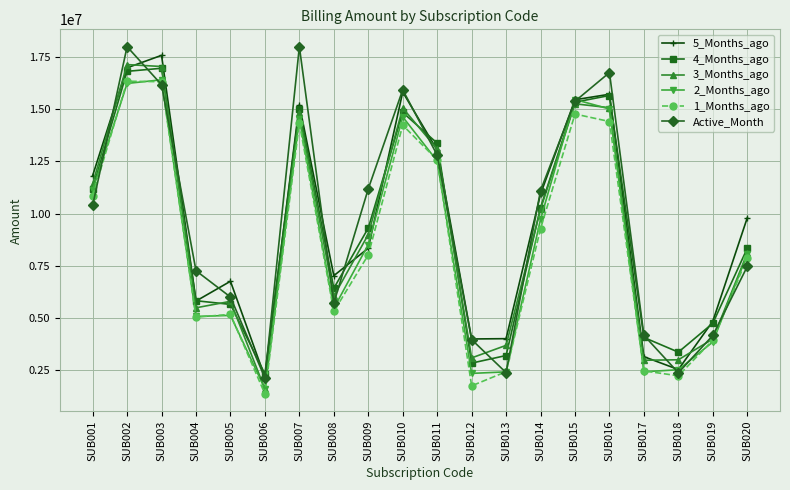

At how many categories does at least one series exceed 4599712?

15